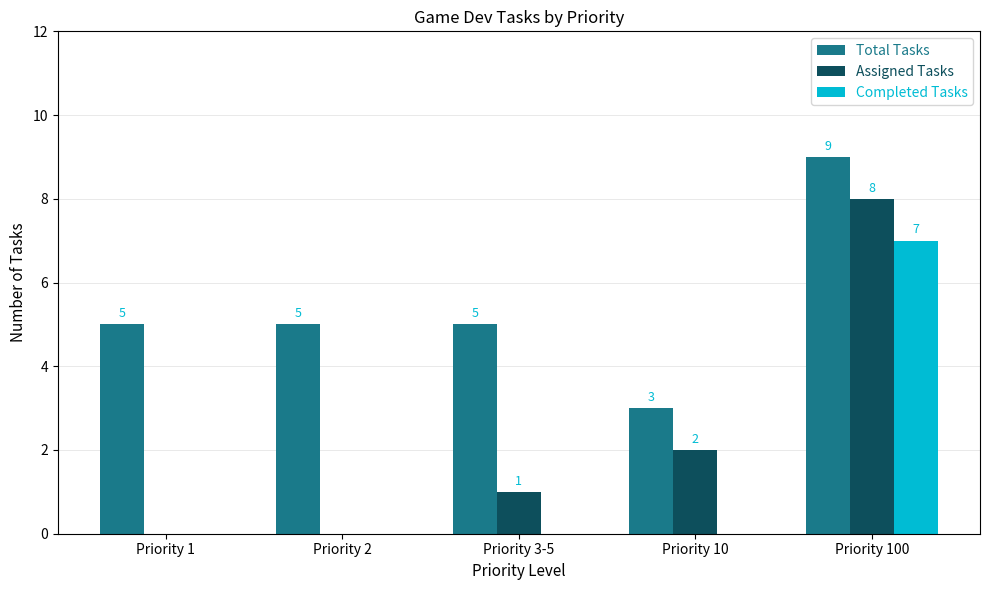

Reading left to right, extract all data points from this chart.

Total Tasks: Priority 1=5	Priority 2=5	Priority 3-5=5	Priority 10=3	Priority 100=9
Assigned Tasks: Priority 1=0	Priority 2=0	Priority 3-5=1	Priority 10=2	Priority 100=8
Completed Tasks: Priority 1=0	Priority 2=0	Priority 3-5=0	Priority 10=0	Priority 100=7